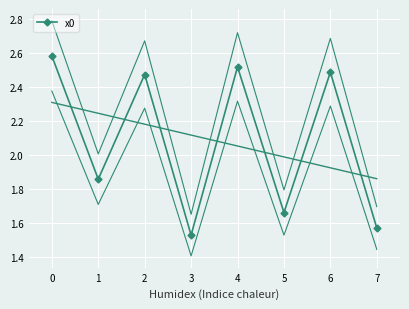

List the labels in order of value, largest first.

0, 4, 6, 2, 1, 5, 7, 3